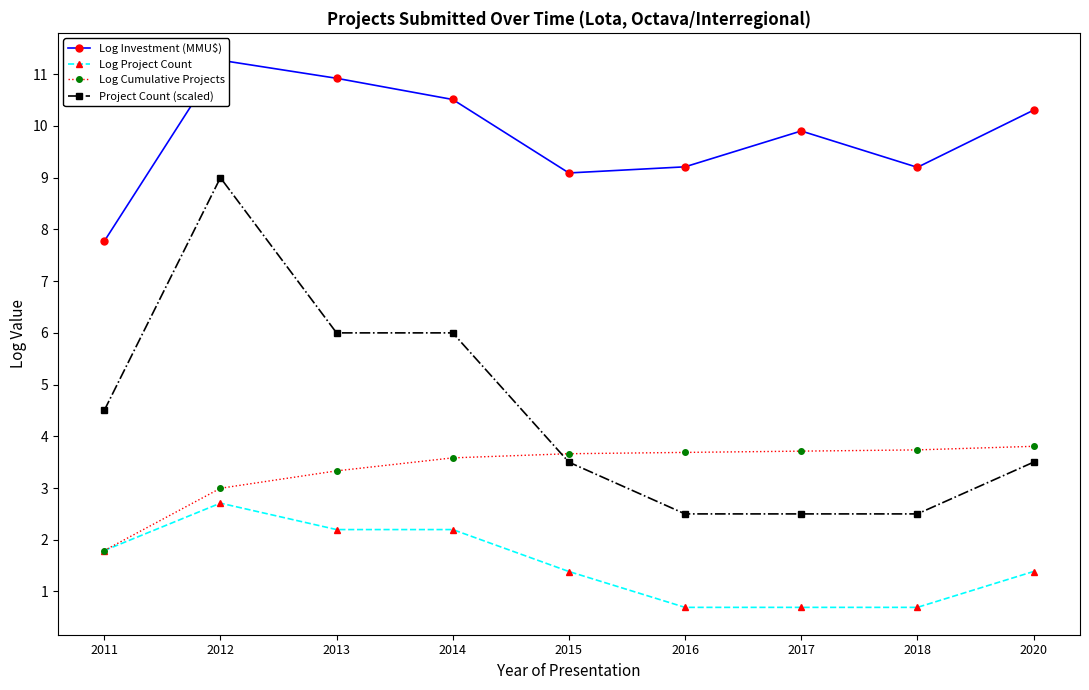

True or false: Log Project Count has a value of 4.4 at 2012.

False